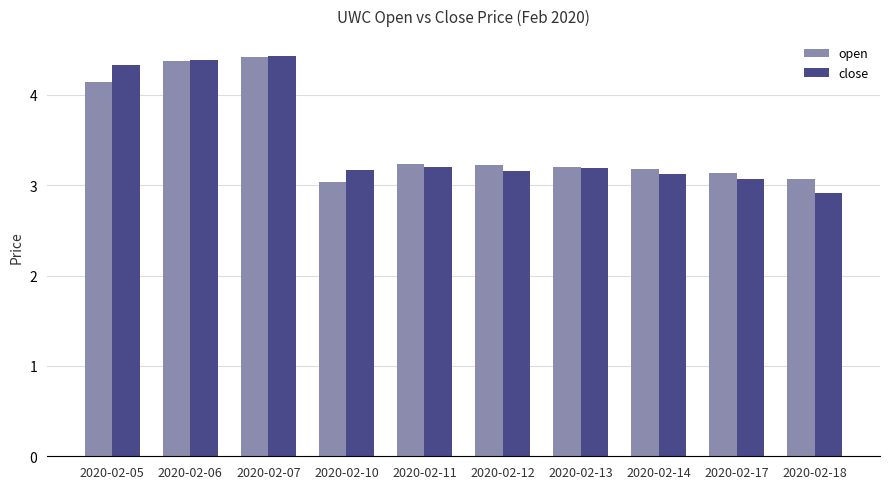

True or false: close has a value of 6.1 at 2020-02-06.

False